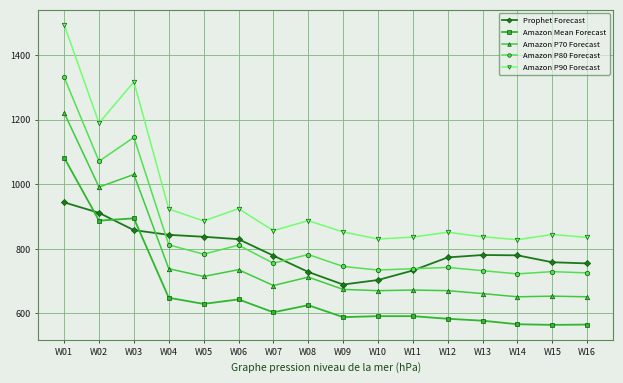

What is the maximum value for Amazon P90 Forecast?

1494.0